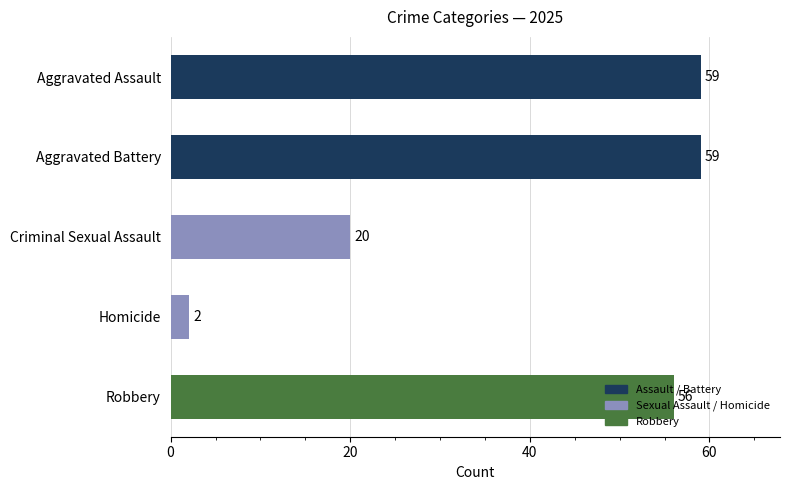

What value does the data have at Robbery, to the nearest 10?

60